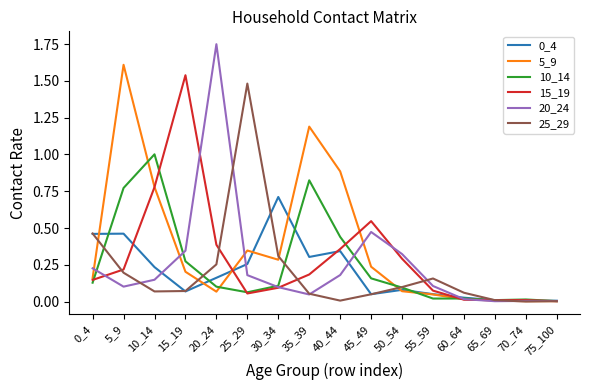

The 0_4 series shows 0.1 at 50_54. True or false?

True